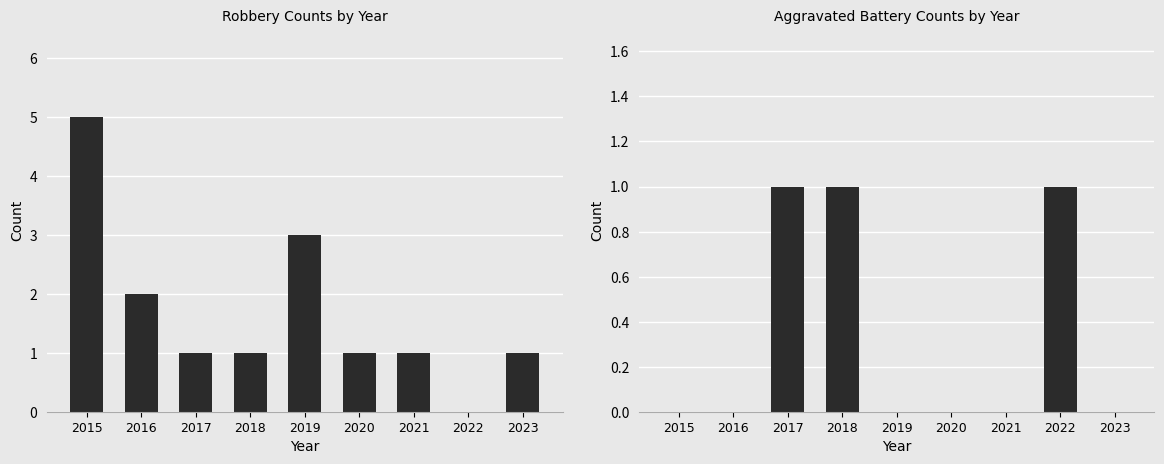

Which category has the lowest value in the Aggravated Battery series?

2015